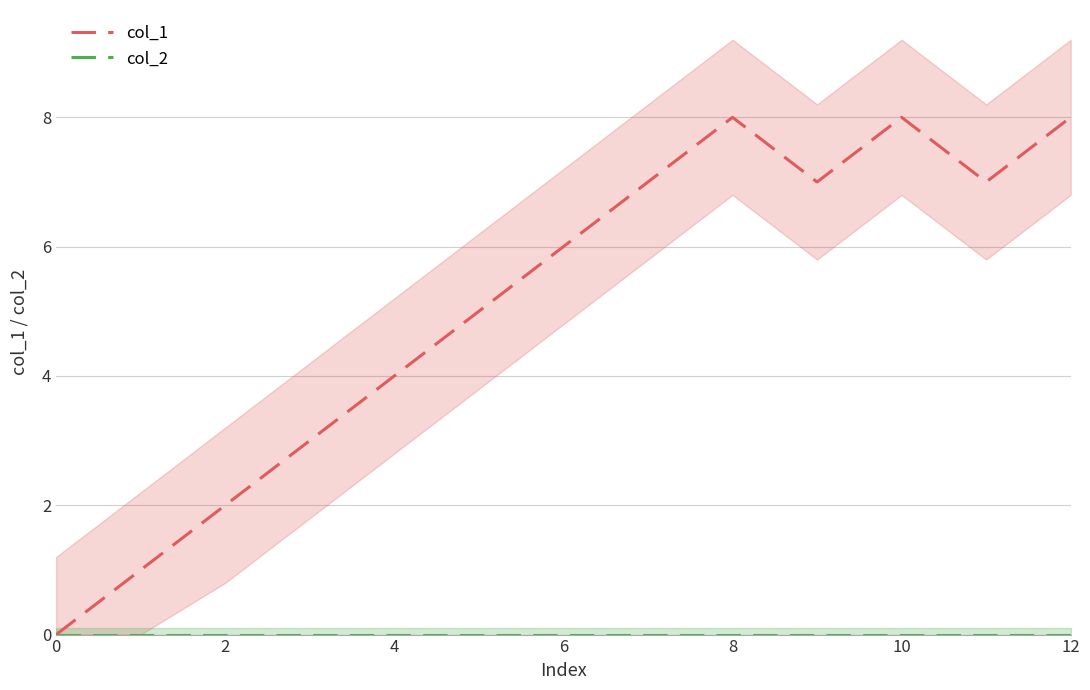

What is the difference between the maximum and minimum values in the col_1 series?

8